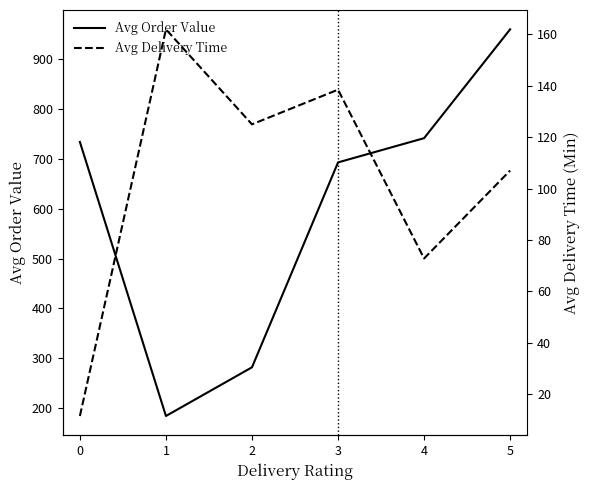

True or false: Avg Delivery Time and Avg Order Value cross at least once.

False